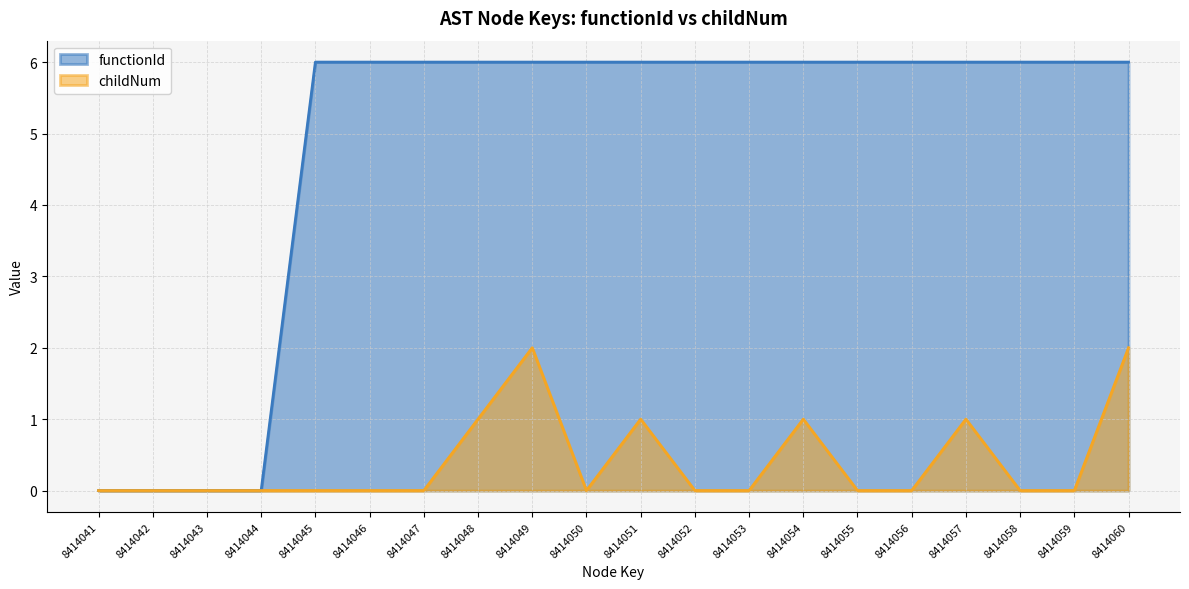

Rank the series at 8414058 from highest to lowest value.

functionId, childNum